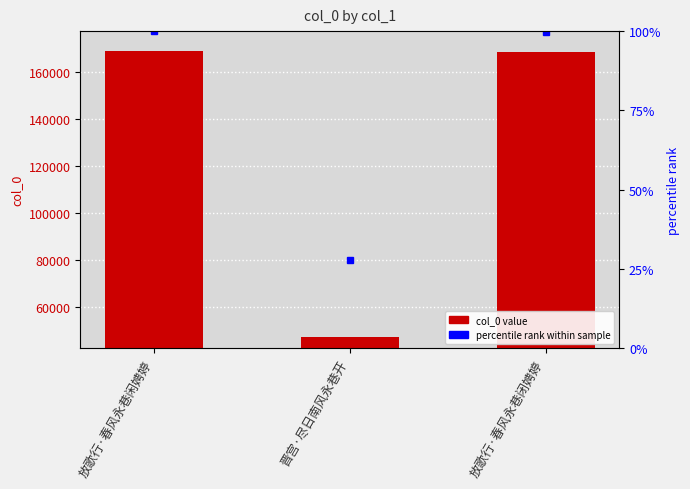

What is the value of the 1st bar from the left?

168982